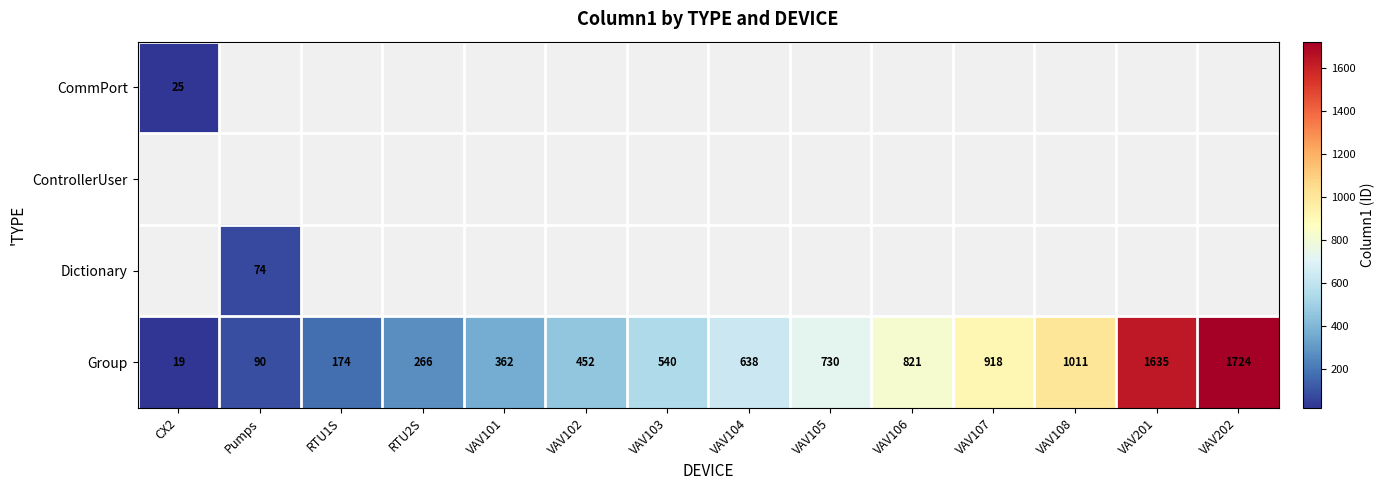

At which label is Group closest to 871?

VAV107